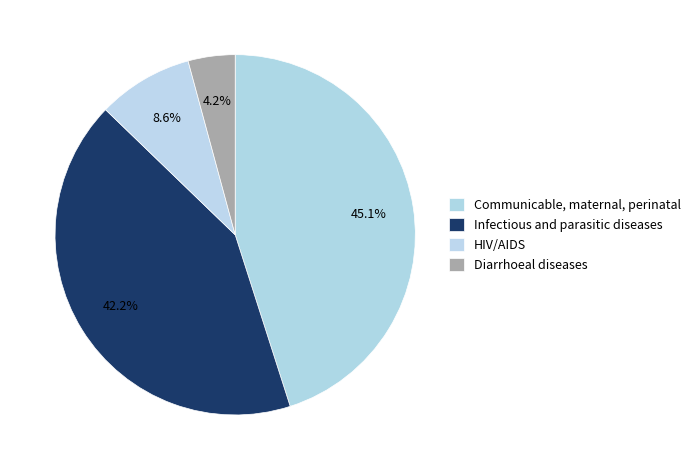

Is there any slice that represents more than half of the pie?

No